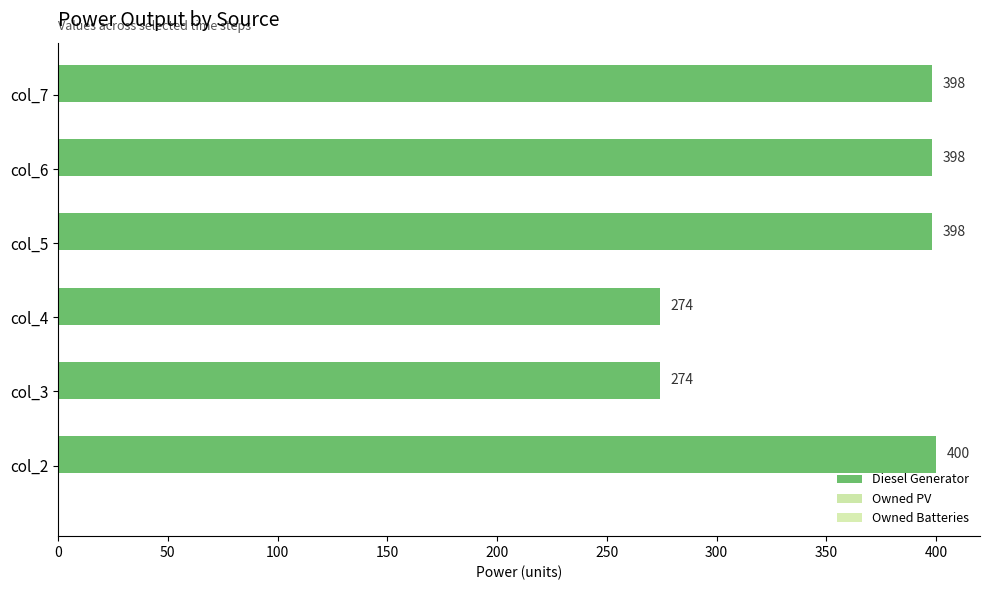

How many categories are shown in the chart?

6